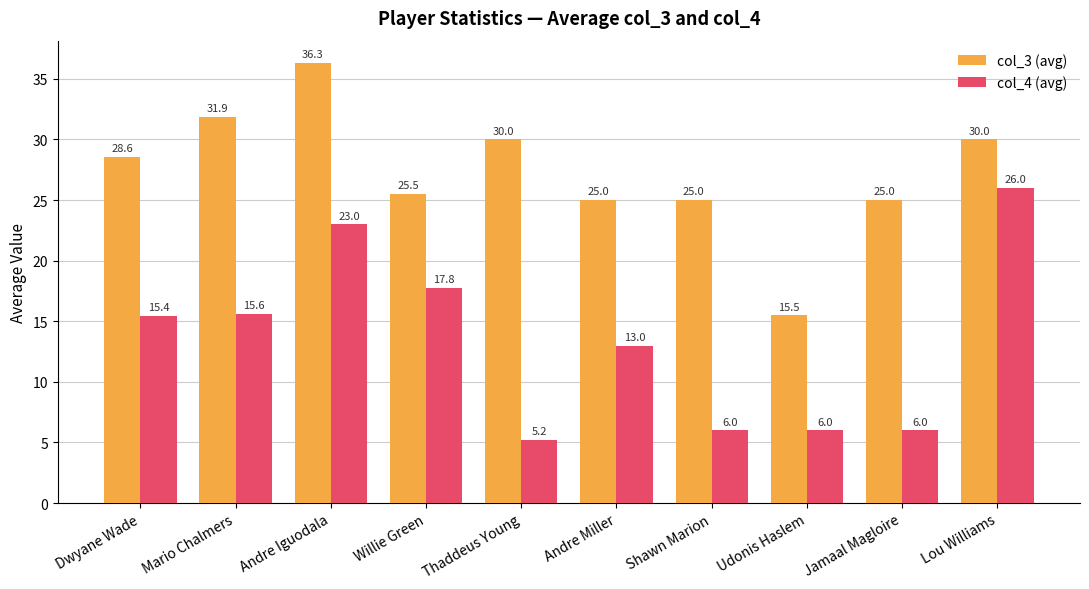

How many data points in col_4 (avg) are above 15?

5